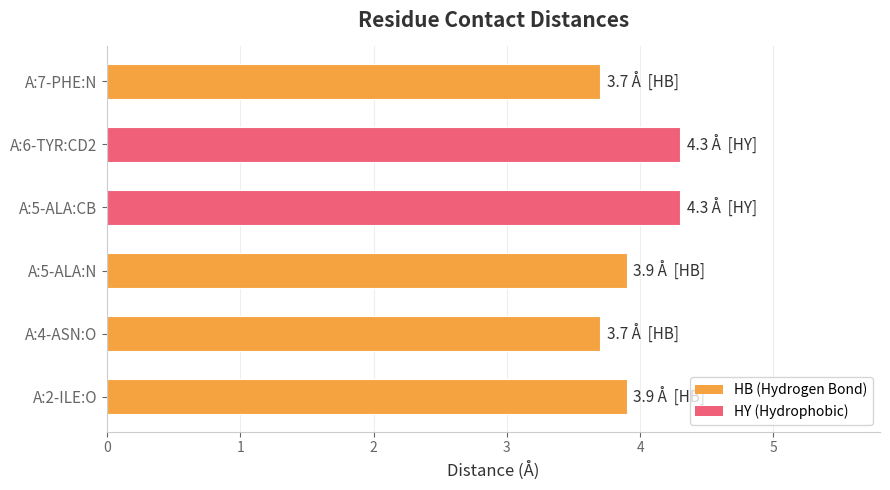

What is the sum of all values?

23.8